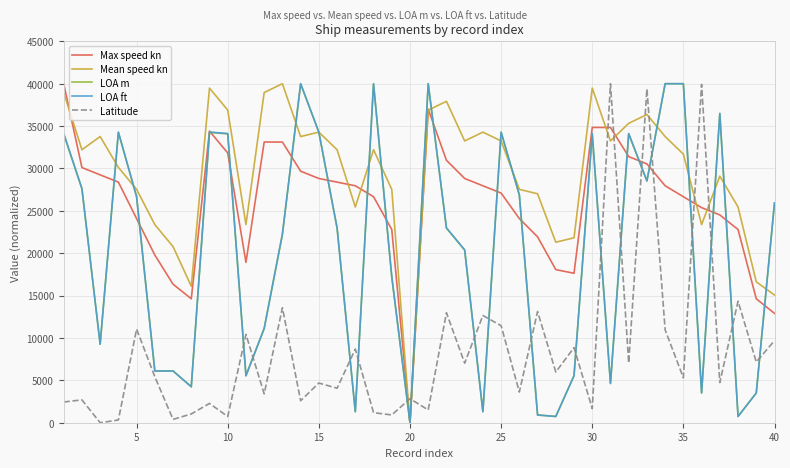

What is the maximum value for LOA m?

40000.0